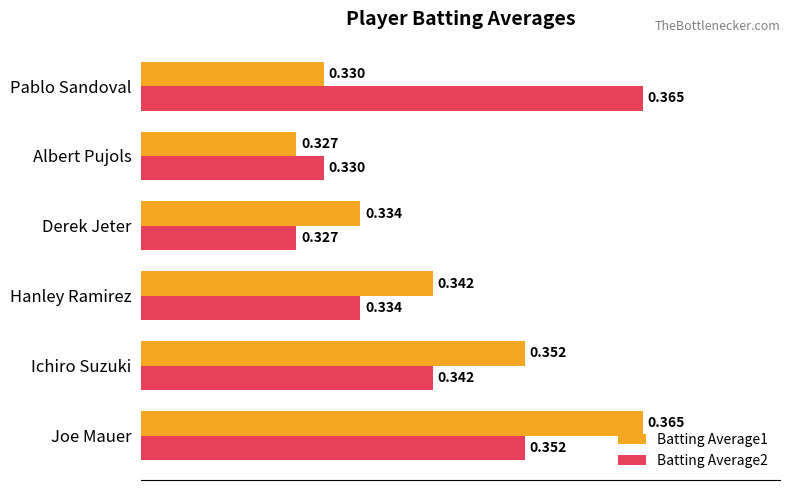

List the labels in order of Batting Average1 value, largest first.

Joe Mauer, Ichiro Suzuki, Hanley Ramirez, Derek Jeter, Pablo Sandoval, Albert Pujols